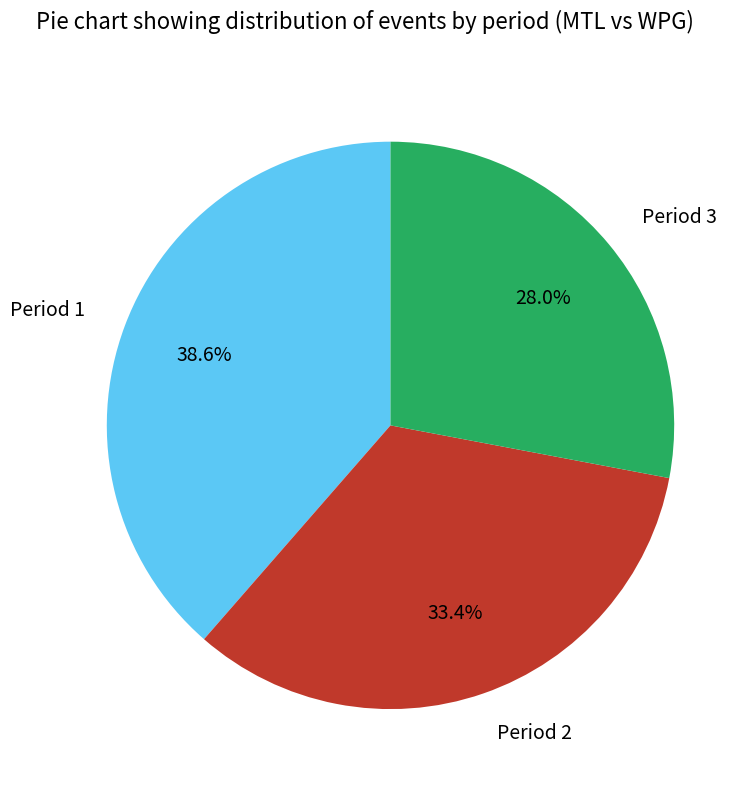

The Period 1 slice represents 49% of the pie. True or false?

False